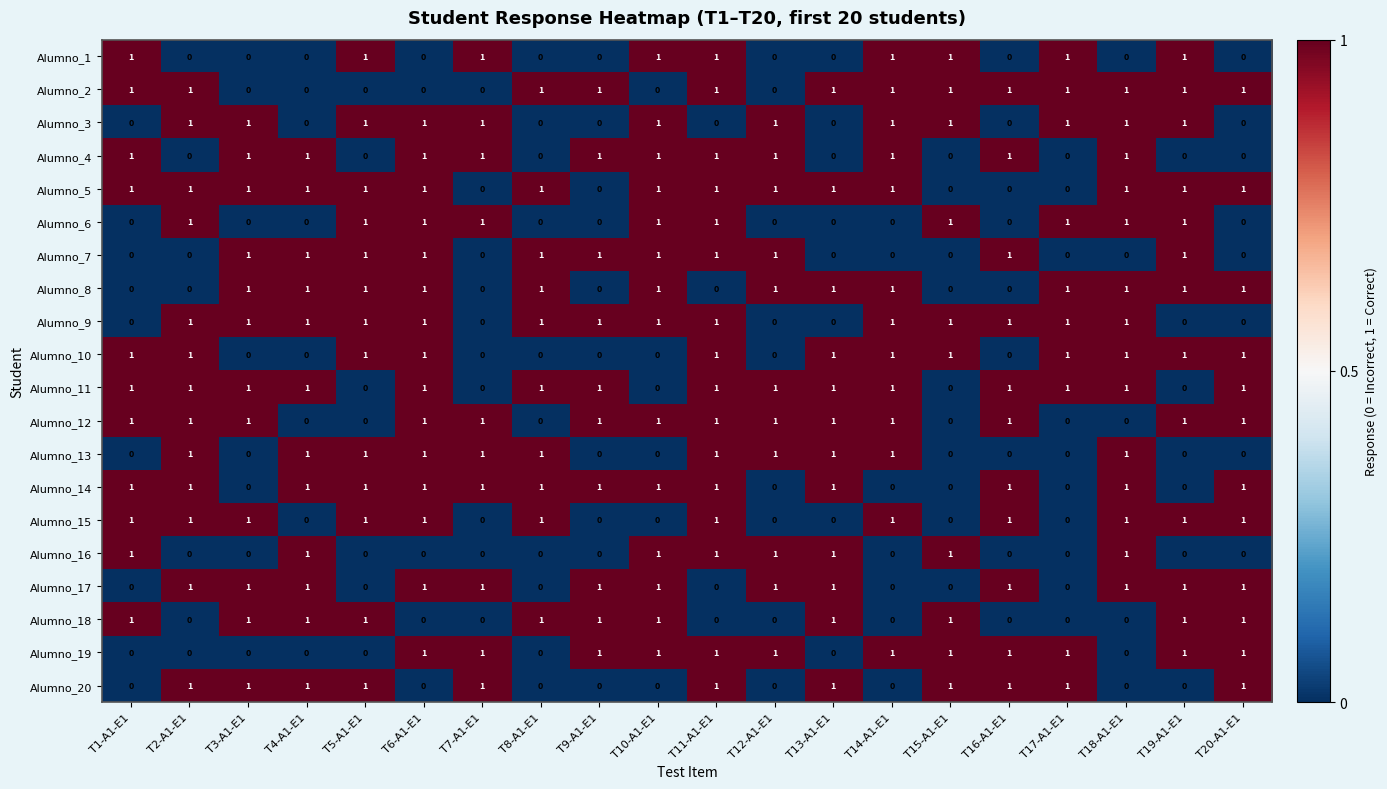

Is it true that Alumno_4 equals 1 at T2-A1-E1?

False